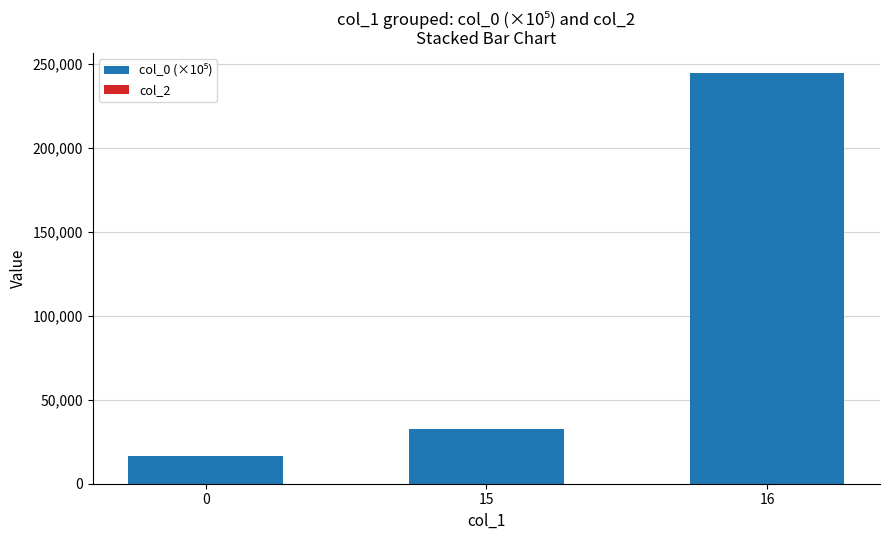

What is the total value across all series at 0?

16235.4